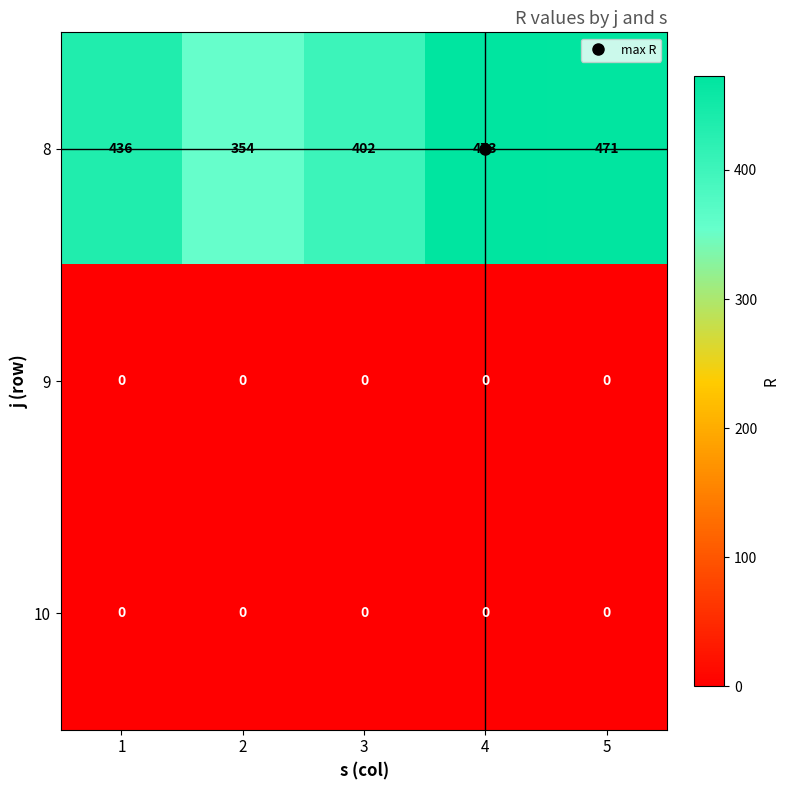

What is the difference between the maximum and minimum values in the 8 series?

119